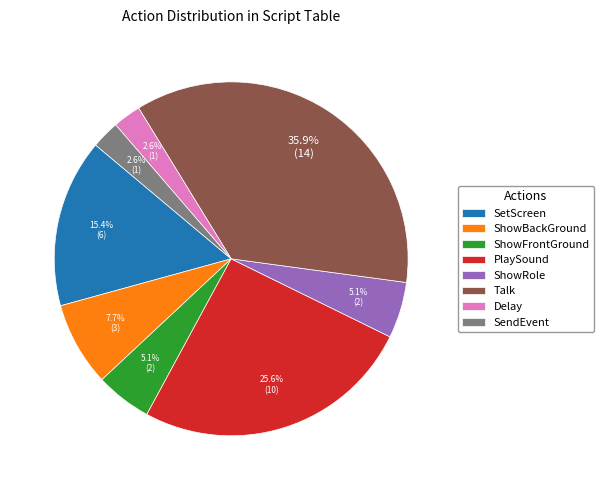

How many segments does this pie chart have?

8